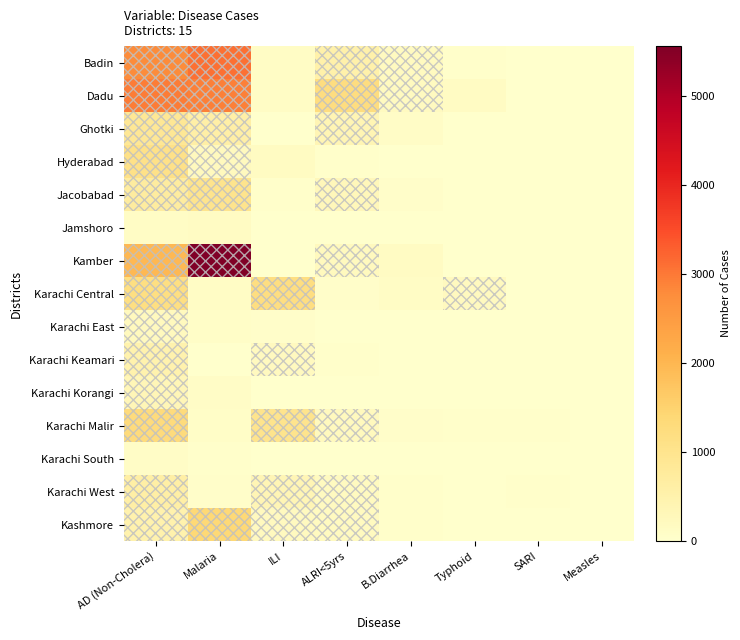

At which category is the sum across all series the highest?

Malaria